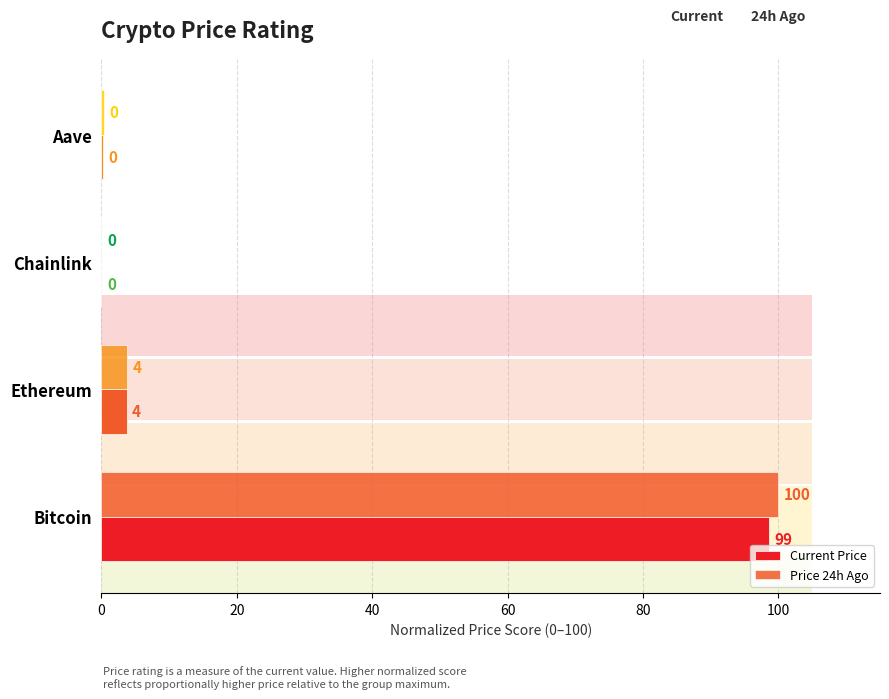

How many values in the Current Price series are below 3?

2